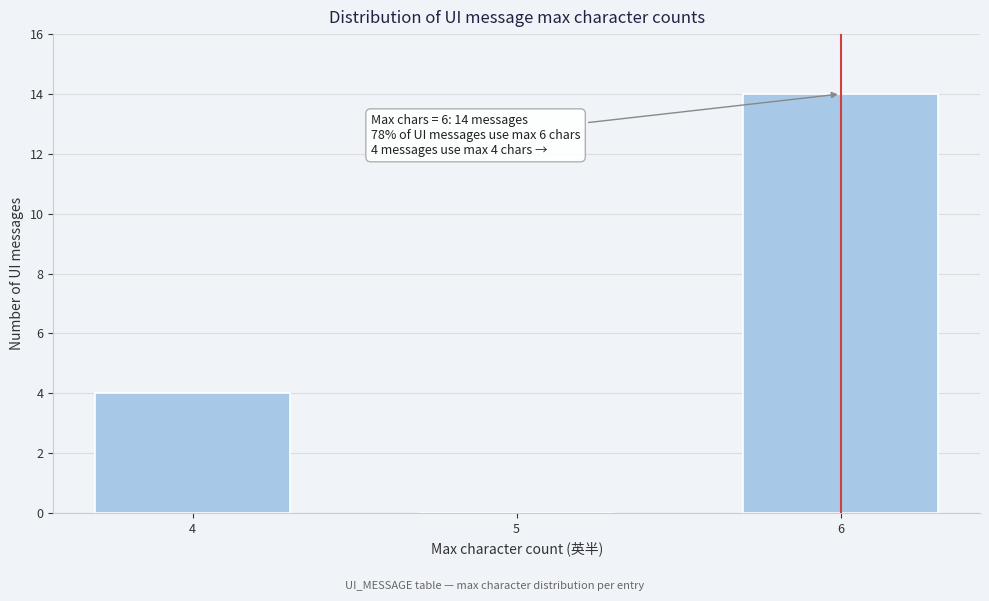

Reading left to right, extract all data points from this chart.

4=4	5=0	6=14